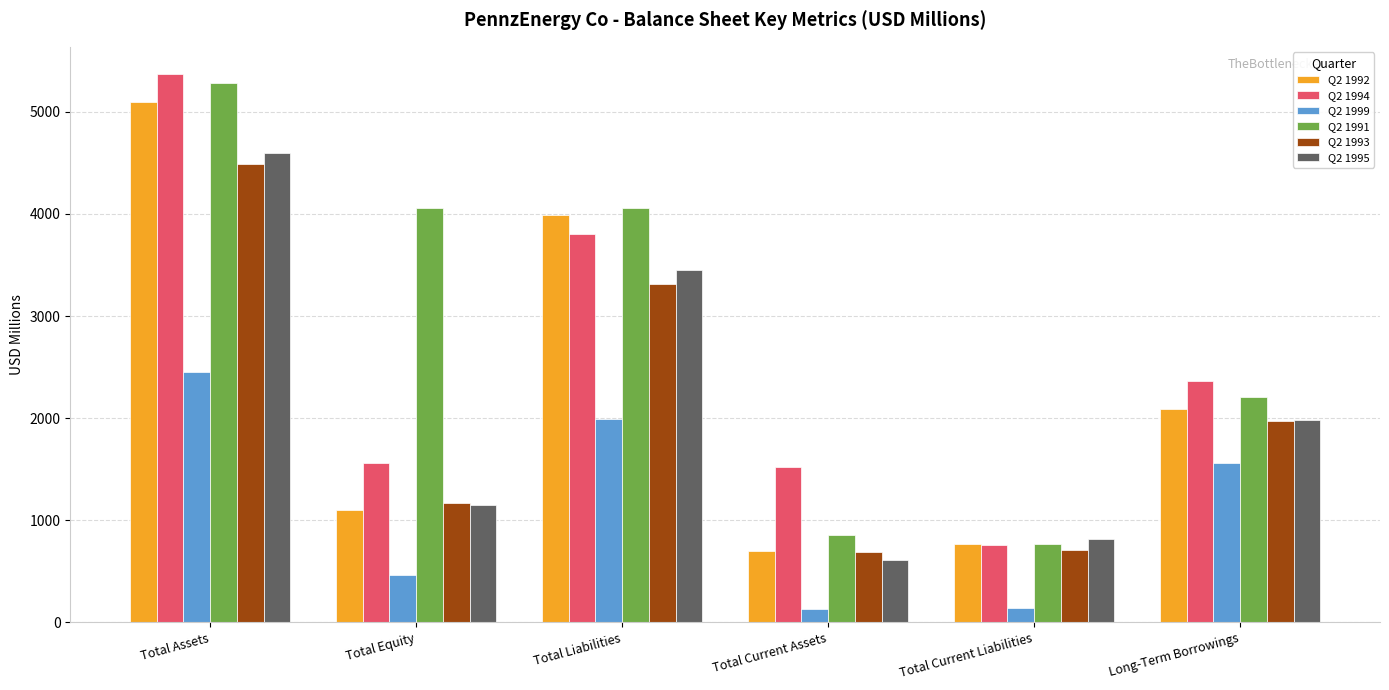

What is the difference between the Q2 1995 values at Total Liabilities and Long-Term Borrowings?

1469.8